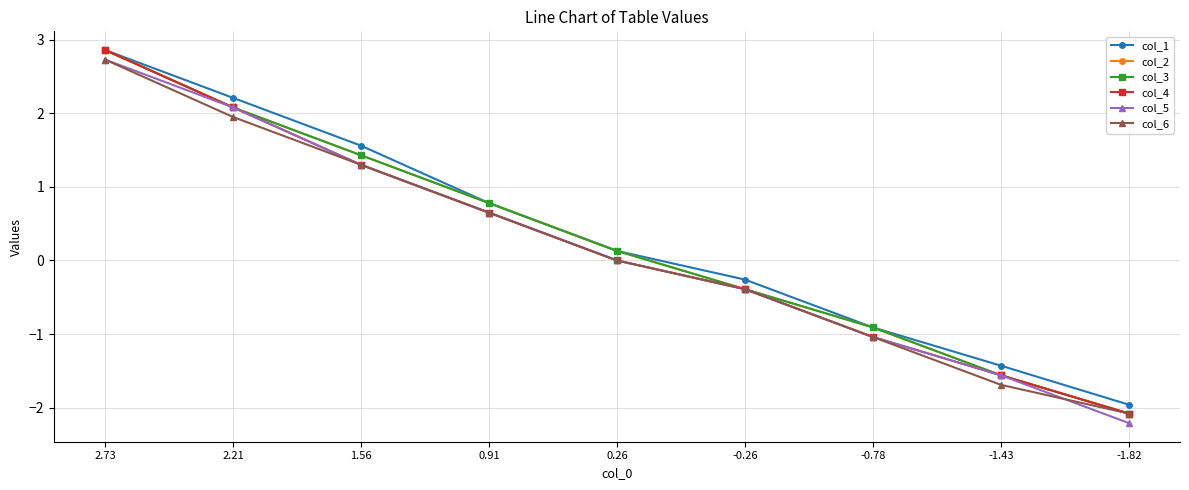

What is the maximum value for col_6?

2.7